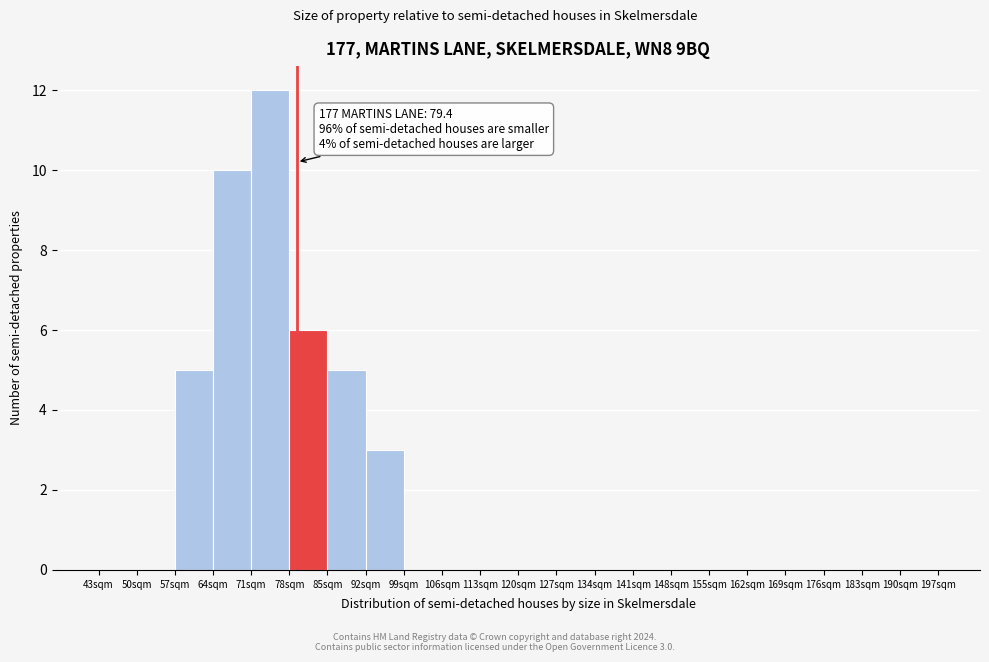

Over which range of the x-axis is the bar tallest?

71 to 78